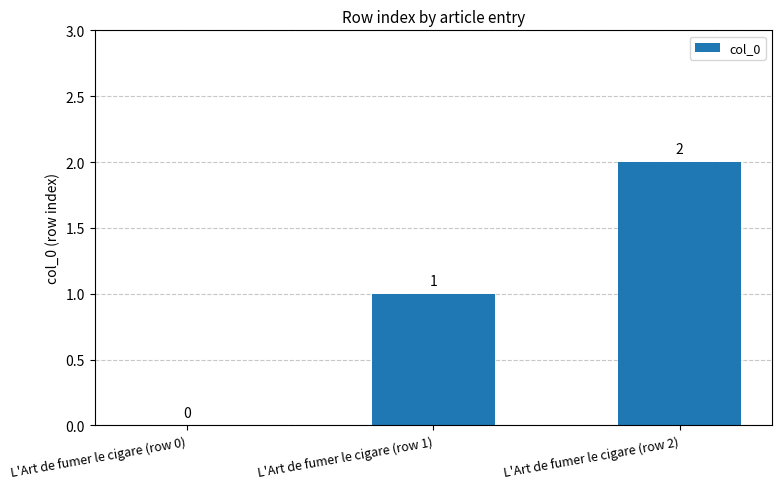

The value at L'Art de fumer le cigare (row 2) is 2. True or false?

True